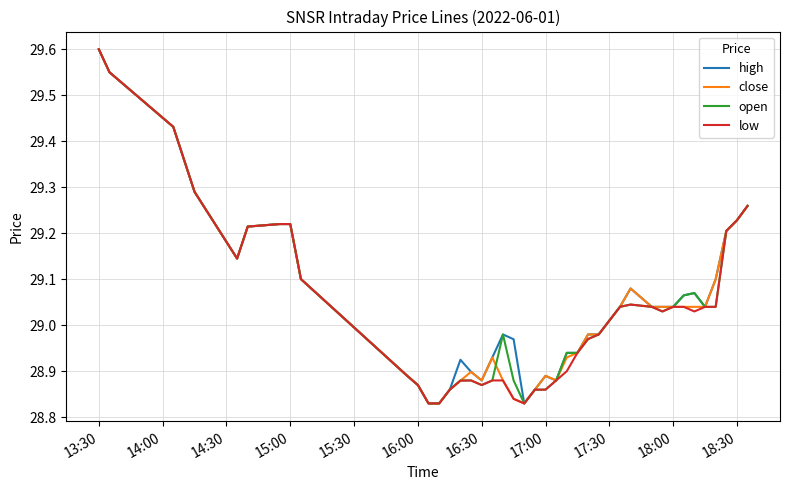

Which category has the highest value in the close series?

13:30